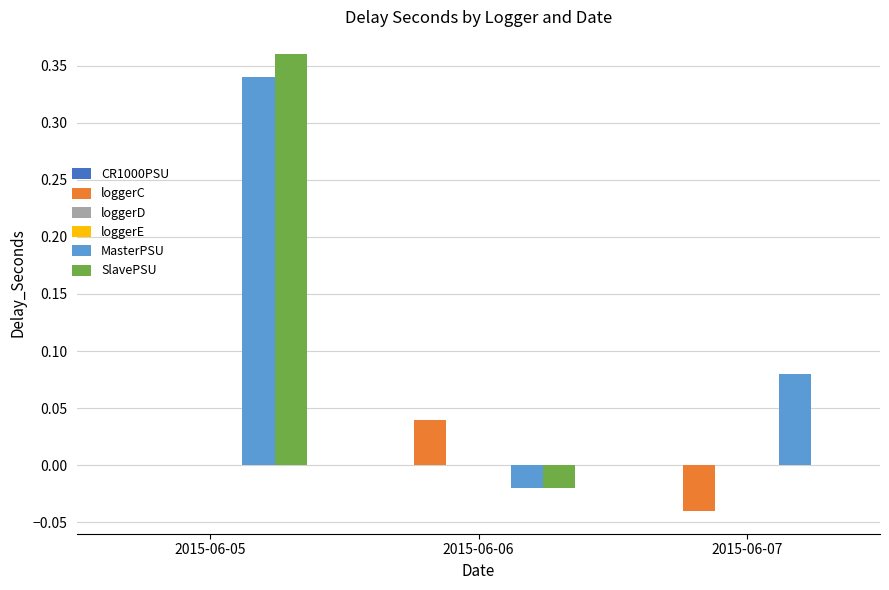

Reading right to left, extract all data points from this chart.

CR1000PSU: 2015-06-07=0.0	2015-06-06=0.0	2015-06-05=0.0
loggerC: 2015-06-07=-0.0	2015-06-06=0.0	2015-06-05=0.0
loggerD: 2015-06-07=0.0	2015-06-06=0.0	2015-06-05=0.0
loggerE: 2015-06-07=0.0	2015-06-06=0.0	2015-06-05=0.0
MasterPSU: 2015-06-07=0.1	2015-06-06=-0.0	2015-06-05=0.3
SlavePSU: 2015-06-07=0.0	2015-06-06=-0.0	2015-06-05=0.4